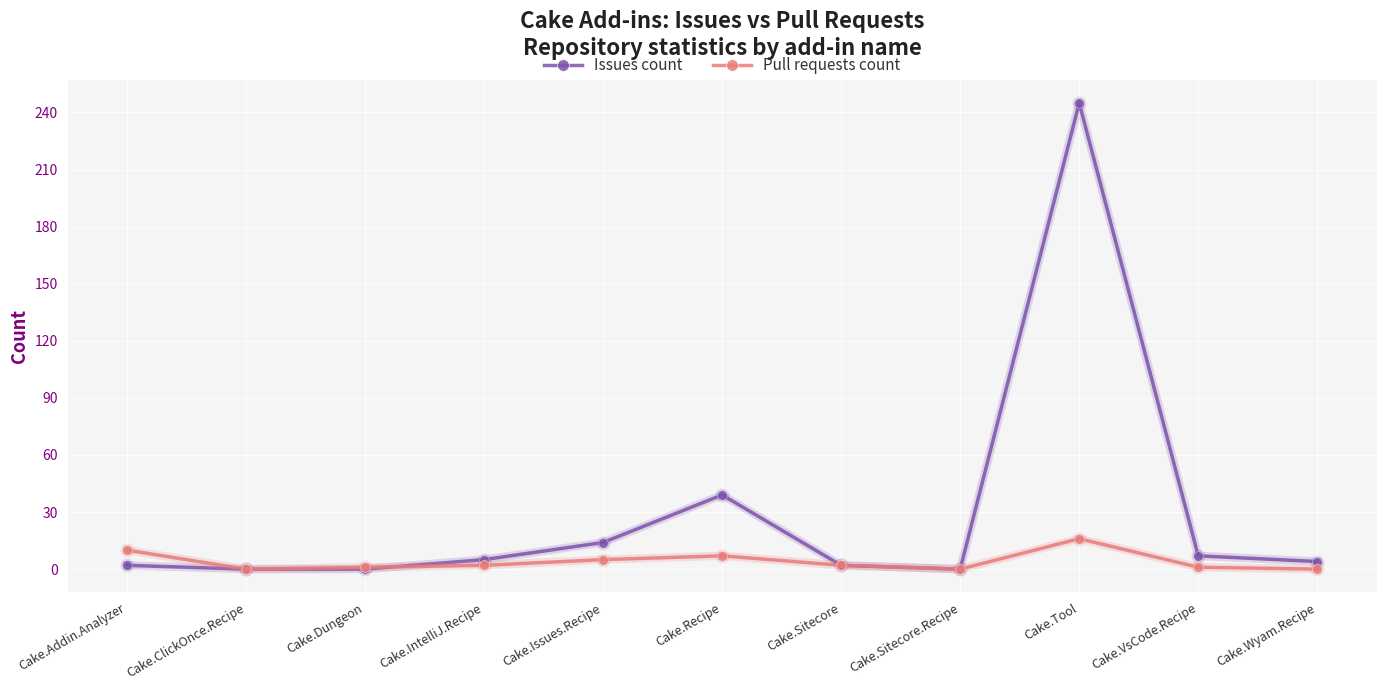

True or false: Issues count has more than 1 points higher than both neighbors.

True